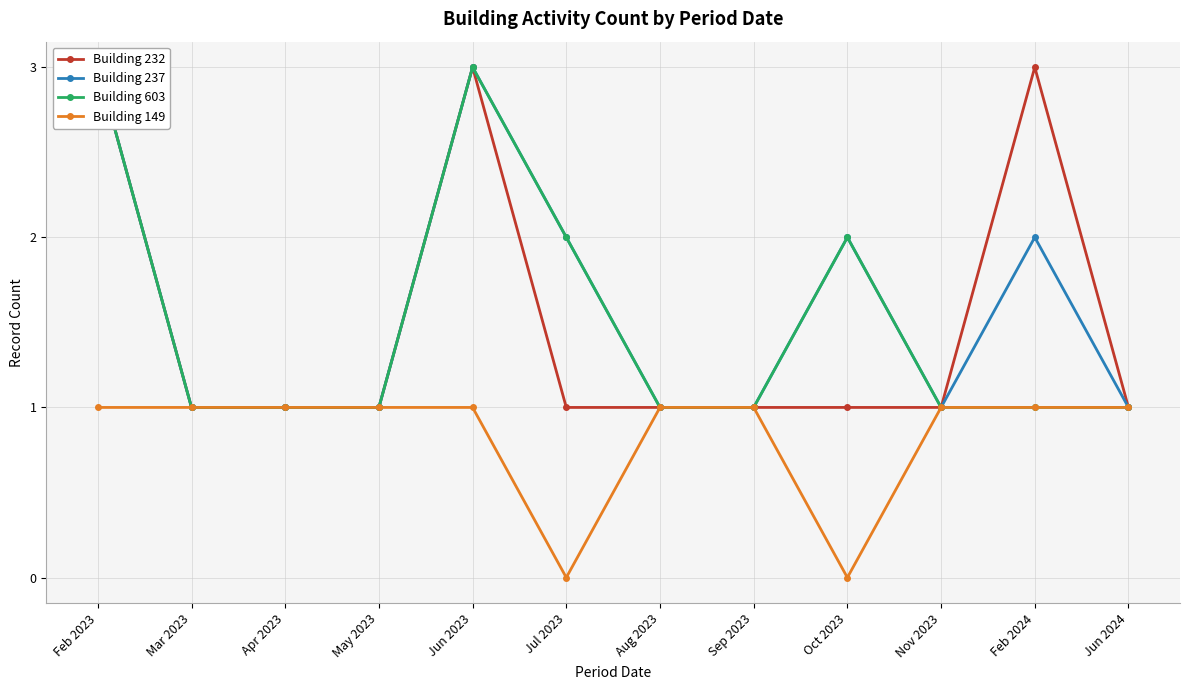

True or false: Building 603 has more than 2 points higher than both neighbors.

False